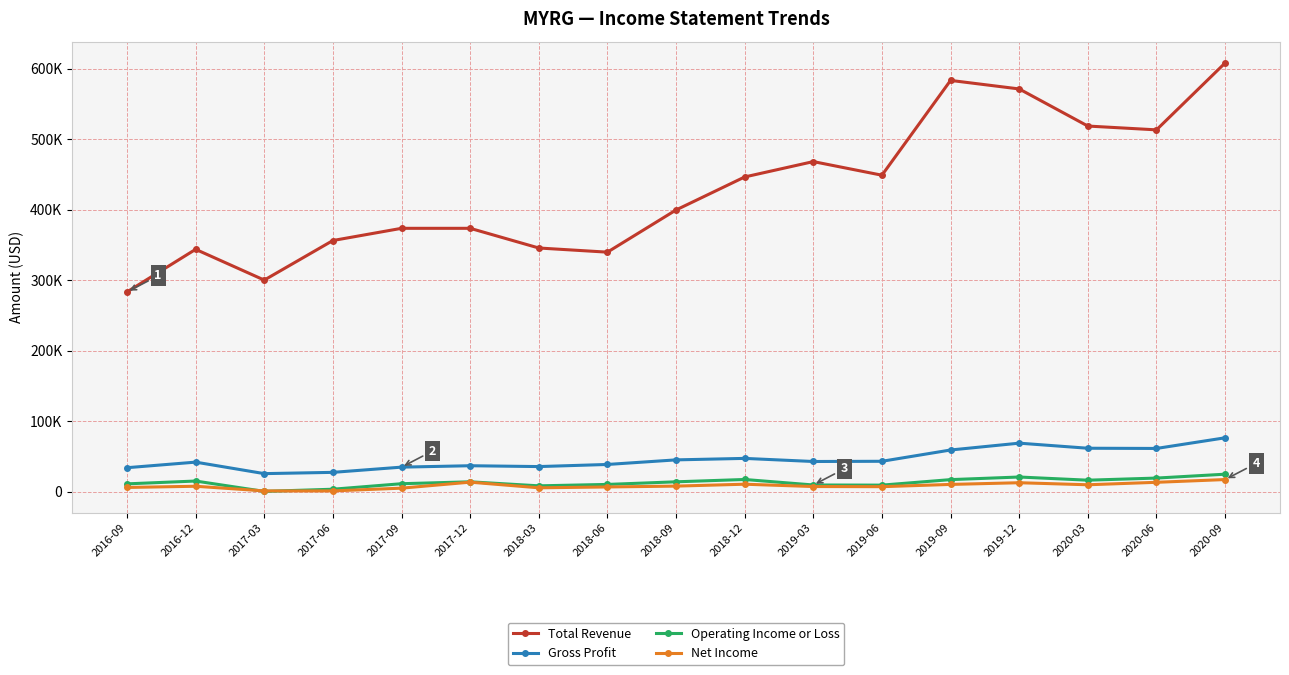

Where does the Operating Income or Loss series first go above 14100?

2016-12